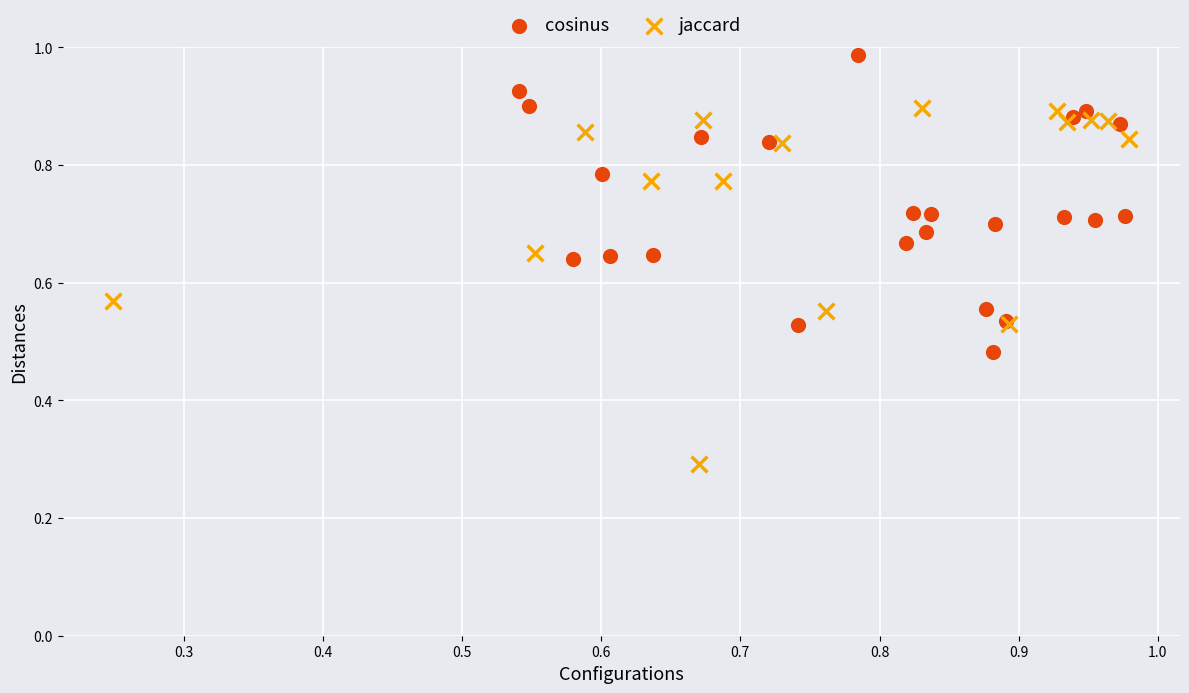

Which series has the largest Y range (max minus min)?

jaccard